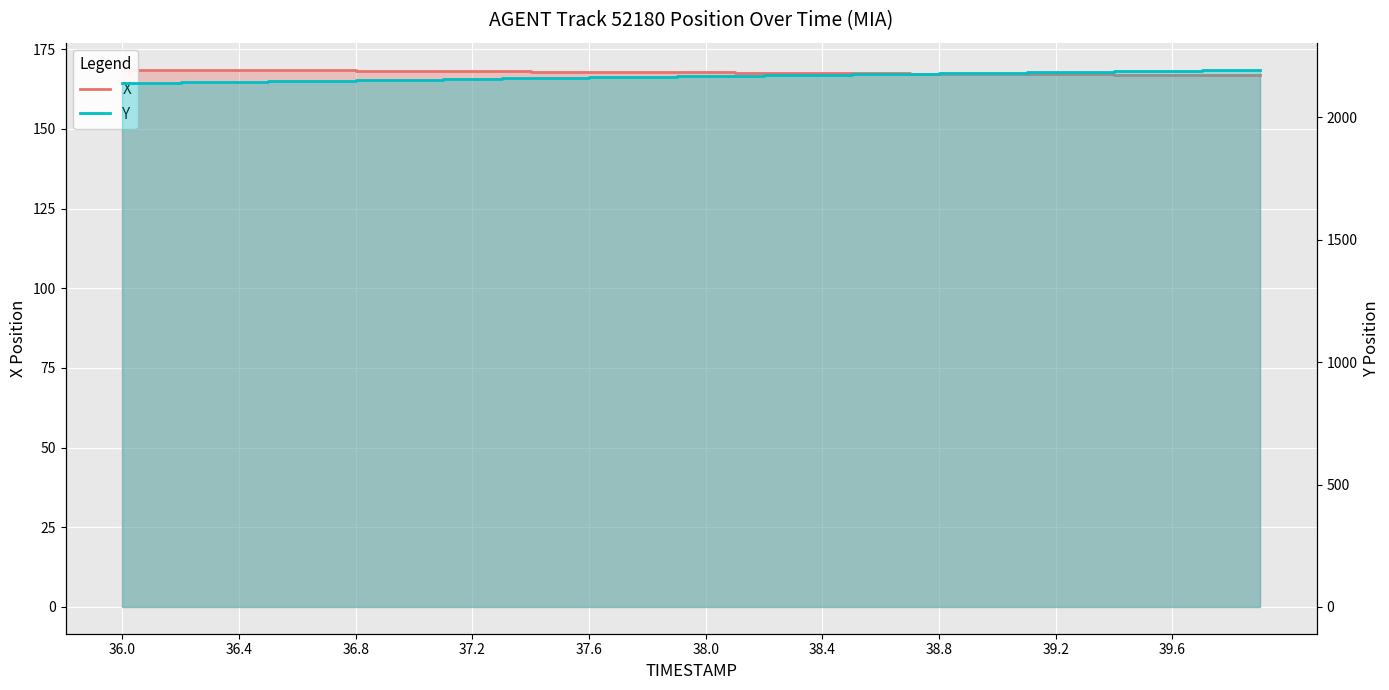

Which series has the largest total across all categories?

Y